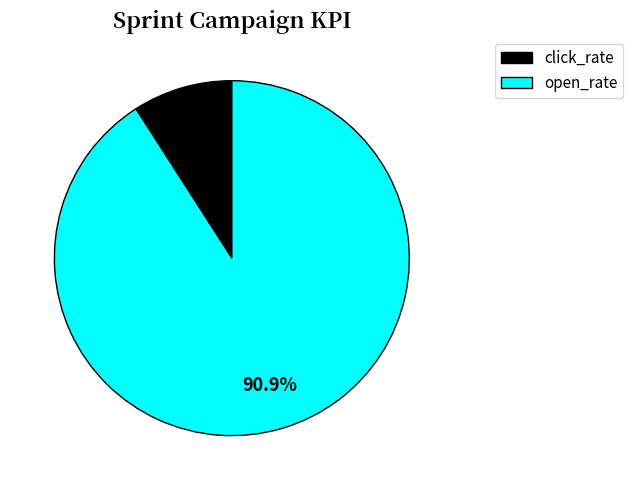

Which category has the biggest portion of the pie?

open_rate